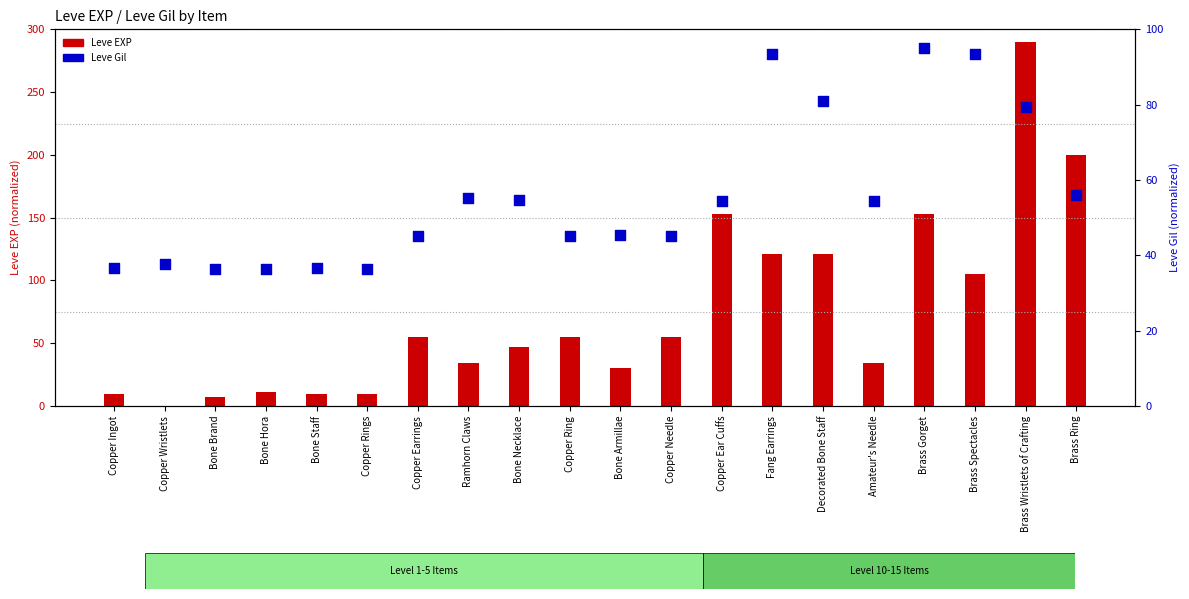

Which series has the largest total across all categories?

Leve EXP